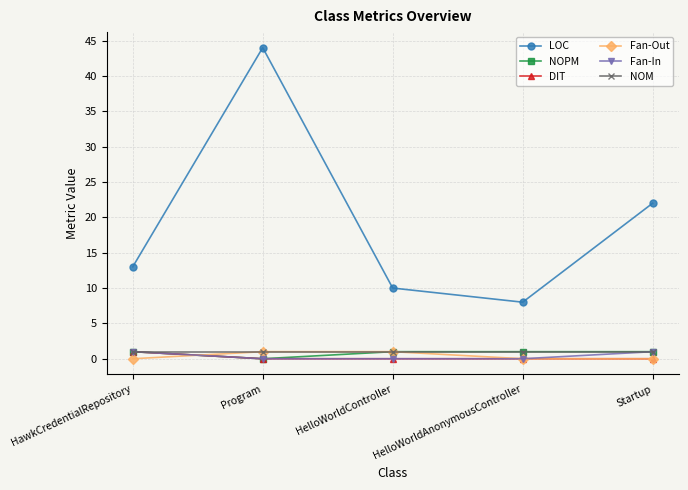

At which label is LOC closest to 26?

Startup